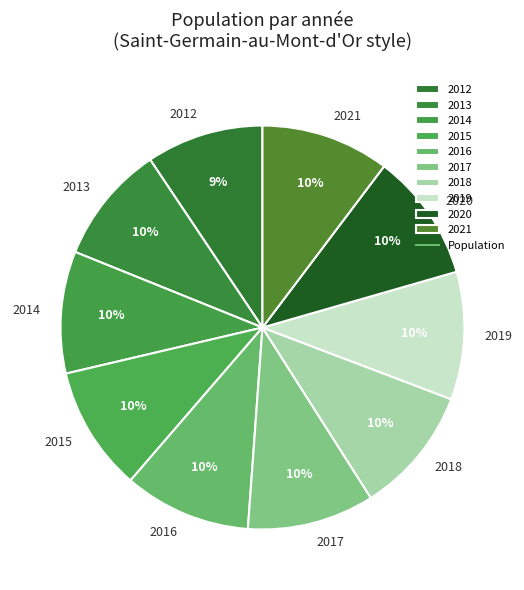

Do 2013 and 2018 together represent more than half of the pie?

No